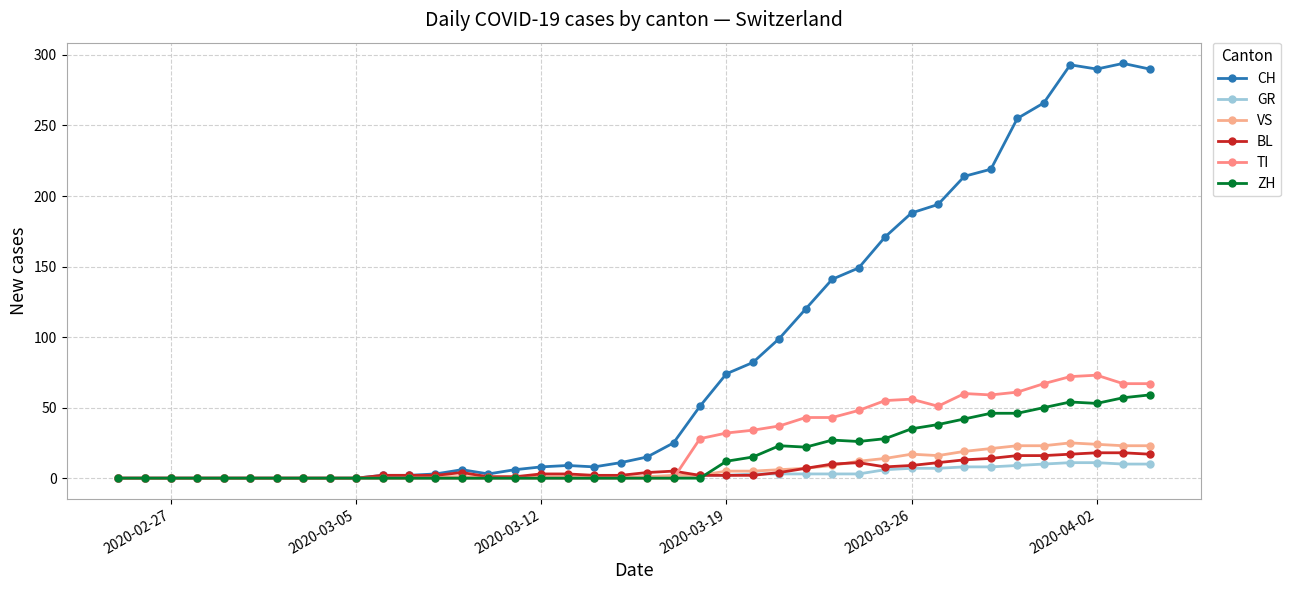

Reading right to left, transcribe all the data shown in this chart.

CH: 290	294	290	293	266	255	219	214	194	188	171	149	141	120	99	82	74	51	25	15	11	8	9	8	6	3	6	3	2	2	0	0	0	0	0	0	0	0	0	0
GR: 10	10	11	11	10	9	8	8	7	7	6	3	3	3	3	3	2	2	1	1	0	0	0	0	0	0	0	0	0	0	0	0	0	0	0	0	0	0	0	0
VS: 23	23	24	25	23	23	21	19	16	17	14	12	9	7	6	5	5	2	2	1	1	1	1	1	1	1	1	1	0	0	0	0	0	0	0	0	0	0	0	0
BL: 17	18	18	17	16	16	14	13	11	9	8	11	10	7	4	2	2	2	5	4	2	2	3	3	1	1	4	2	2	2	0	0	0	0	0	0	0	0	0	0
TI: 67	67	73	72	67	61	59	60	51	56	55	48	43	43	37	34	32	28	0	0	0	0	0	0	0	0	0	0	0	0	0	0	0	0	0	0	0	0	0	0
ZH: 59	57	53	54	50	46	46	42	38	35	28	26	27	22	23	15	12	0	0	0	0	0	0	0	0	0	0	0	0	0	0	0	0	0	0	0	0	0	0	0